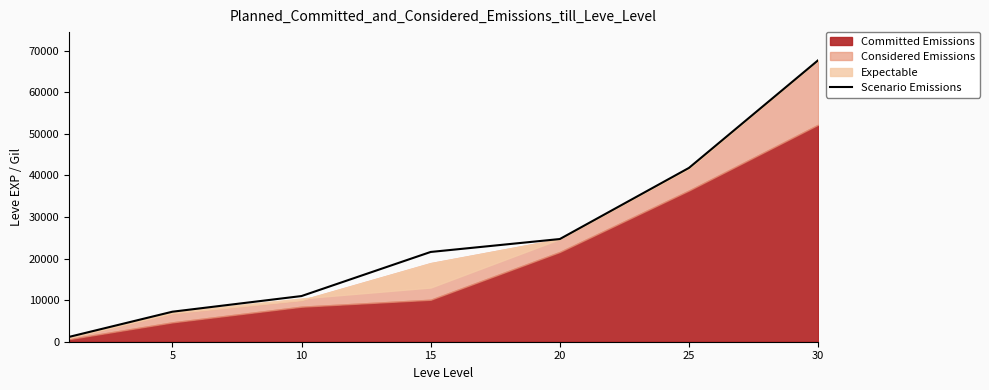

Is it true that the value at 25 is 13857?

False